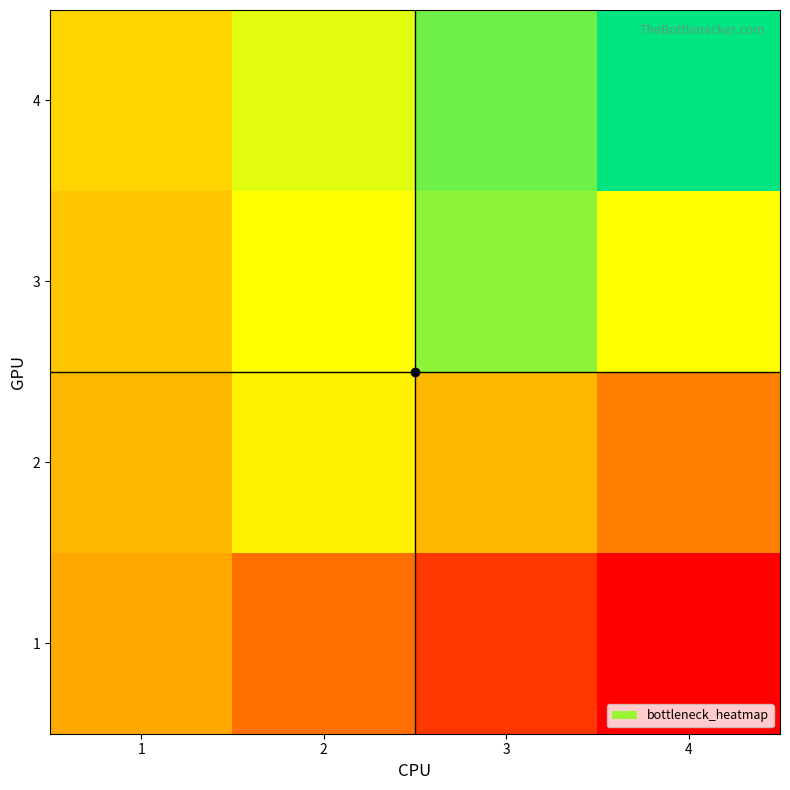

Between 3 and 1, which is larger?

1